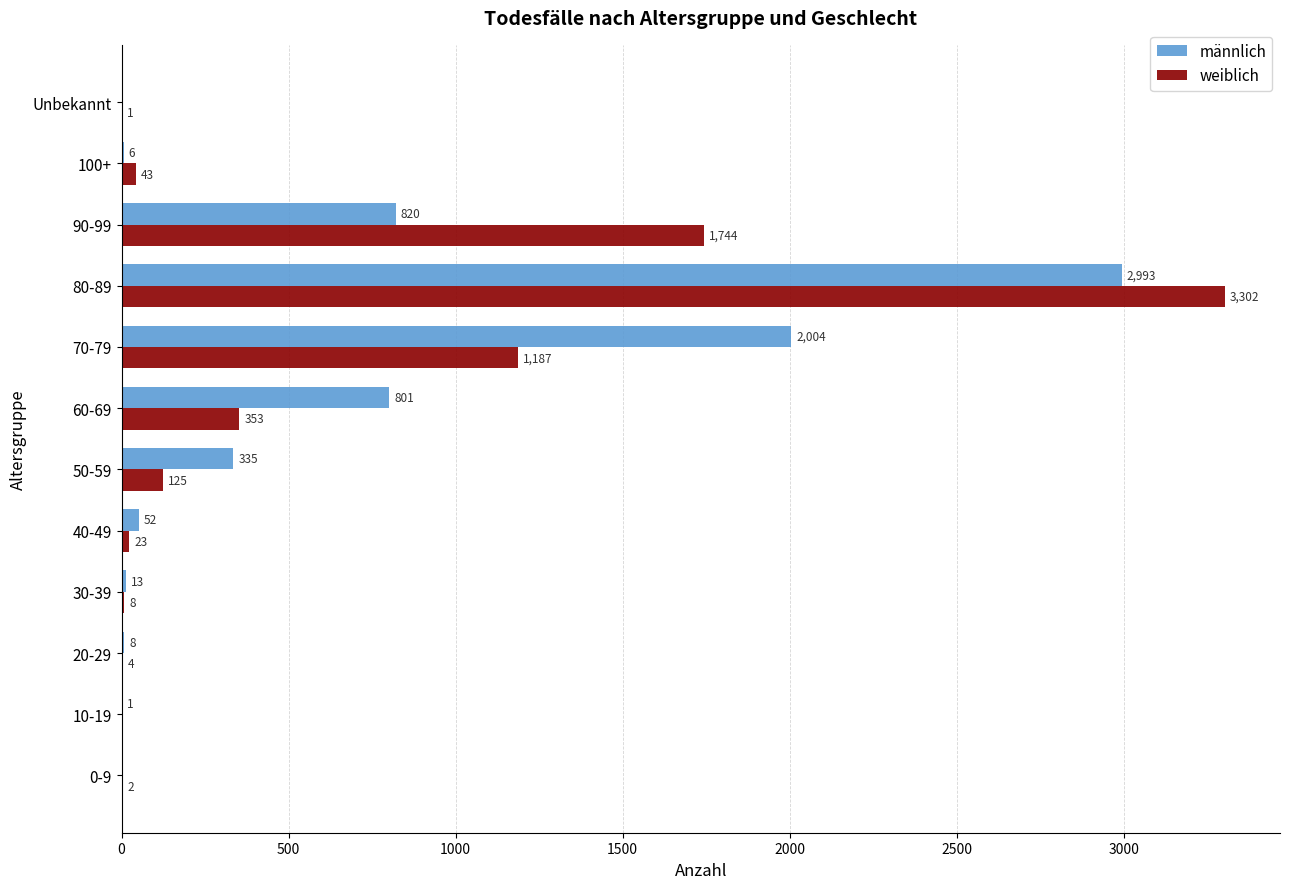

What is the sum of the männlich values at 20-29 and 80-89?

3001